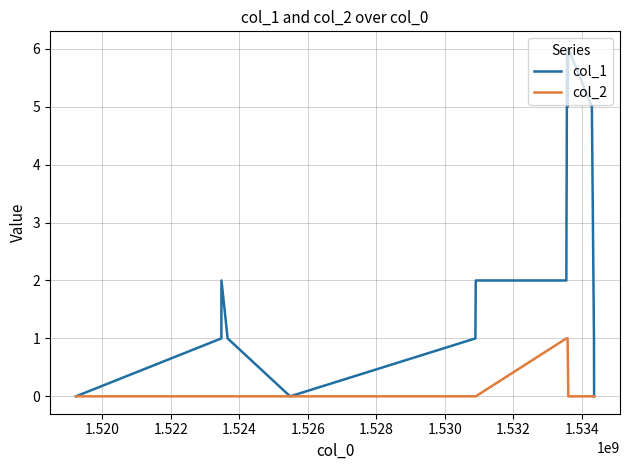

Which series has the widest spread of values?

col_1